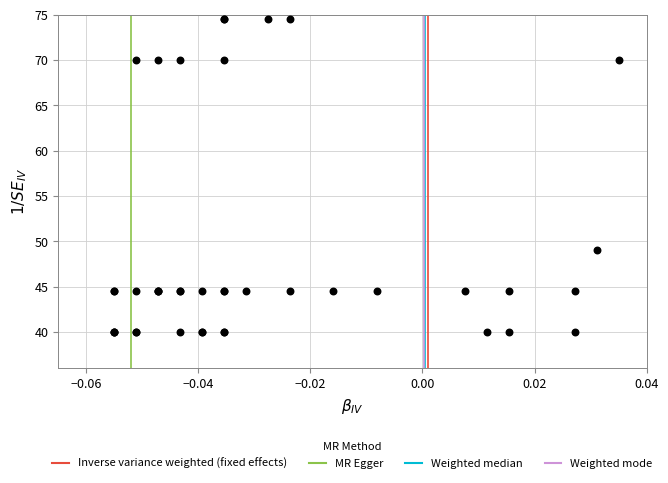

What Y value in the scatter plot is closest to 57?

49.0